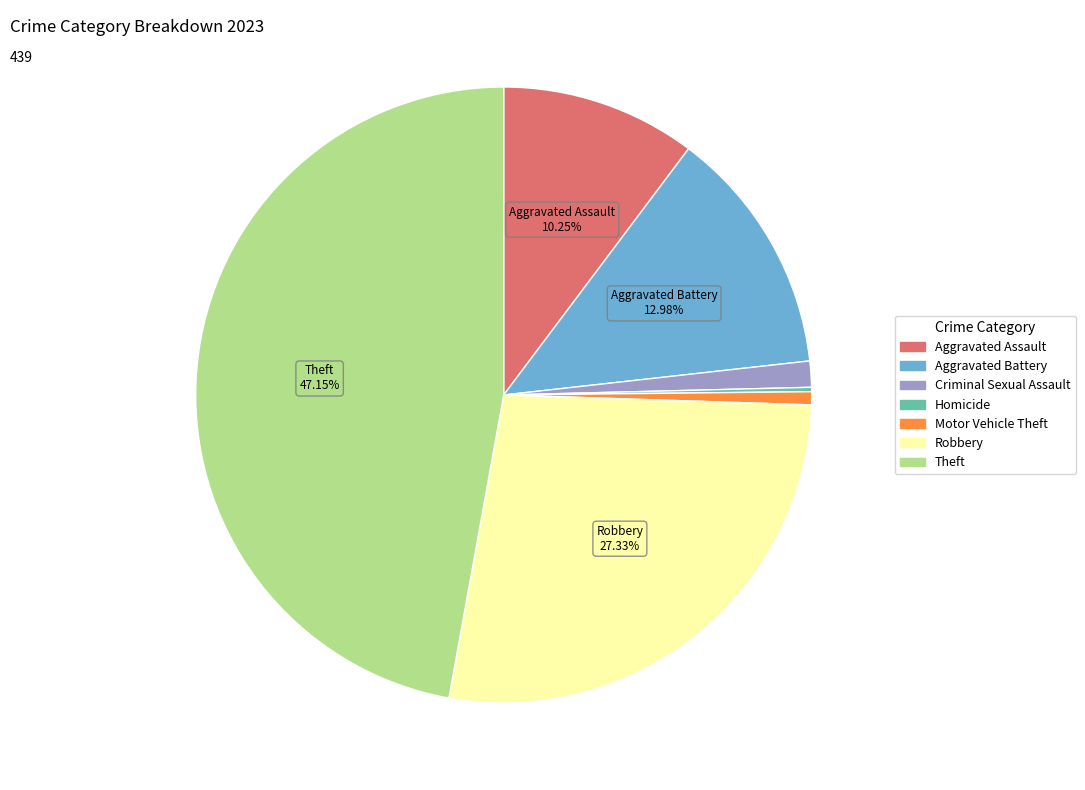

True or false: Aggravated Assault accounts for 21% of the total.

False